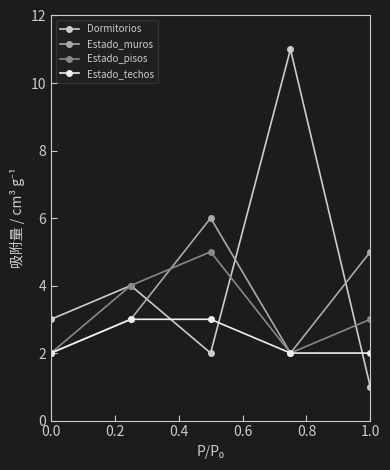

Reading left to right, list all the values displayed in this chart.

Dormitorios: 3	4	2	11	1
Estado_muros: 2	3	6	2	5
Estado_pisos: 2	4	5	2	3
Estado_techos: 2	3	3	2	2